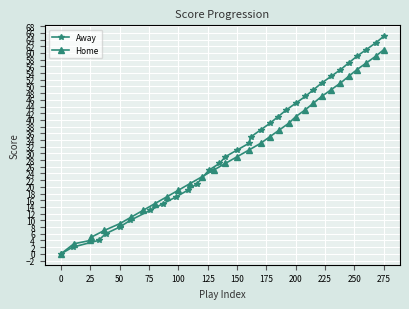

How many data points in Home are less than 31?

16